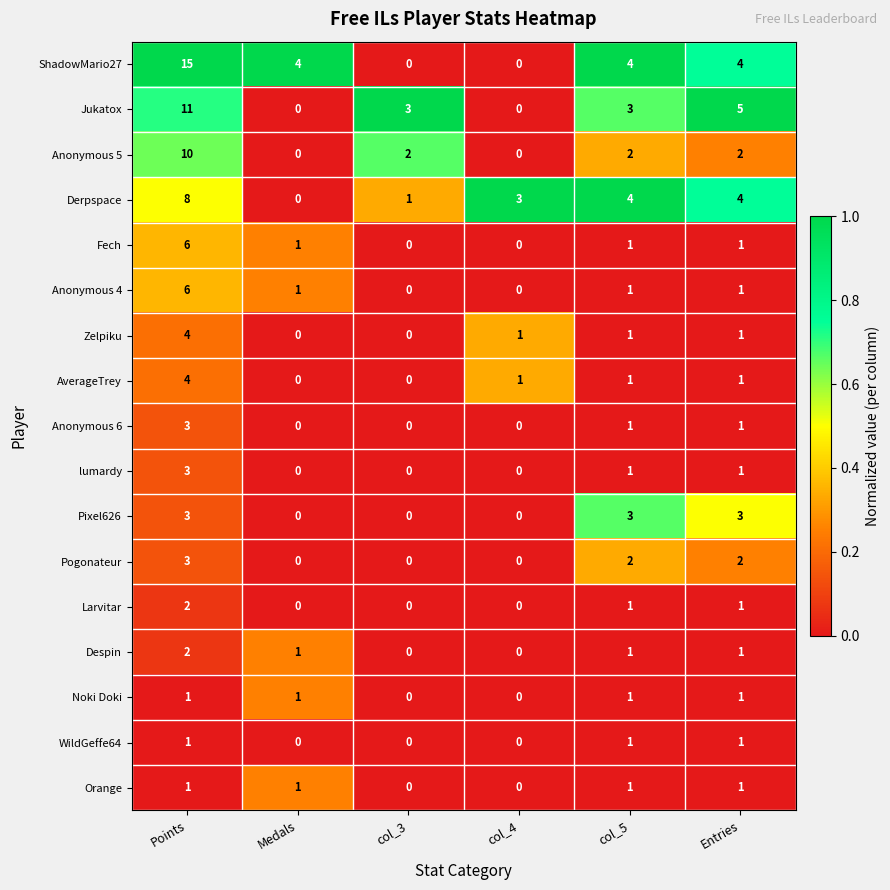

Count the number of categories in the chart.

6